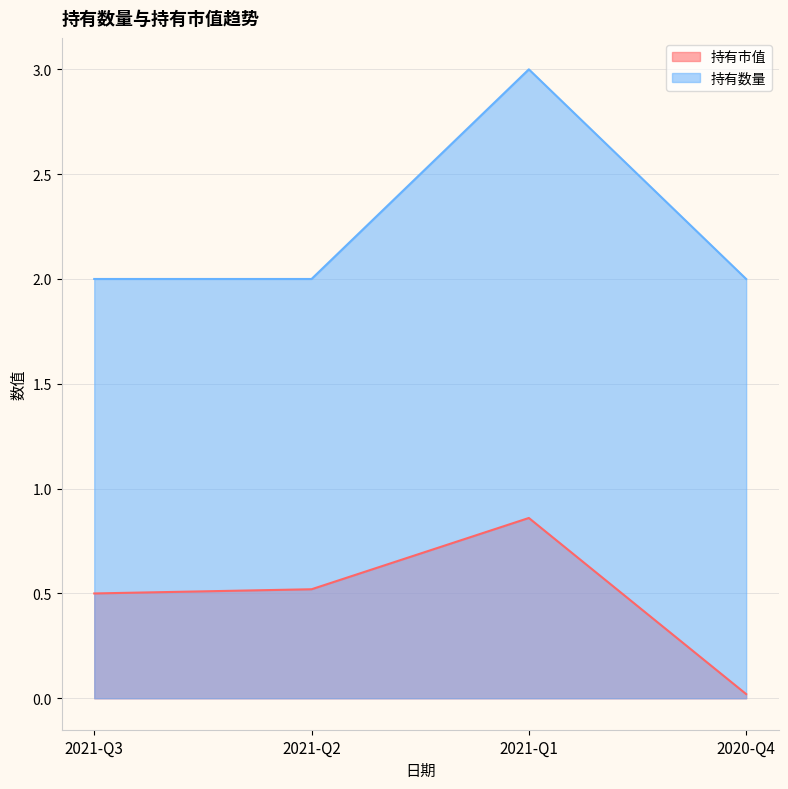

Does the chart display data point markers on the line(s)?

No